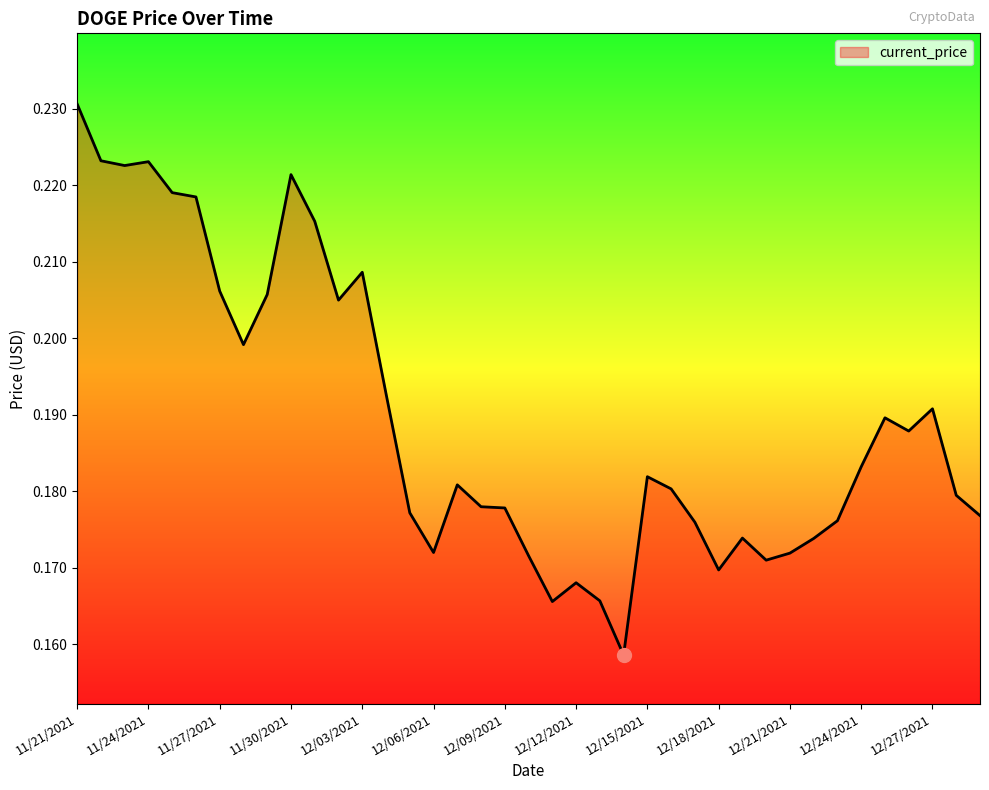

Which category has the highest value across all series?

11/21/2021